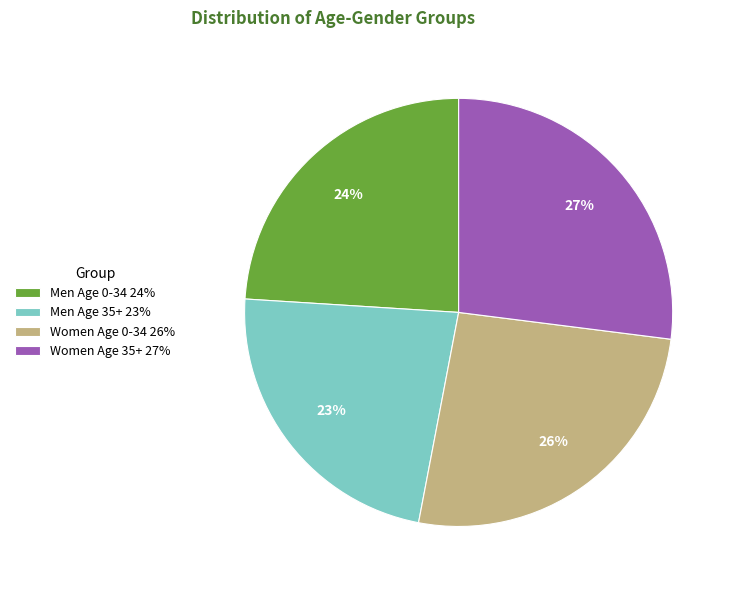

The Women Age 0-34 slice represents 12% of the pie. True or false?

False